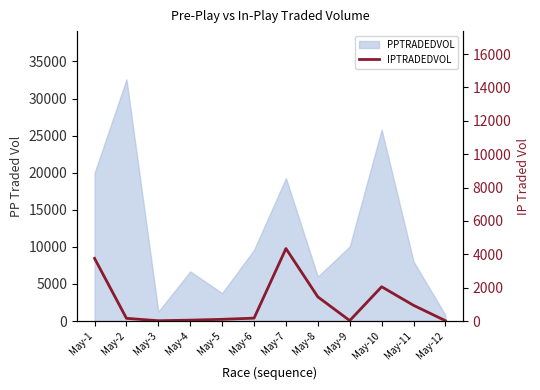

List the labels in order of value, smallest first.

May-3, May-12, May-9, May-4, May-5, May-2, May-6, May-11, May-8, May-10, May-1, May-7